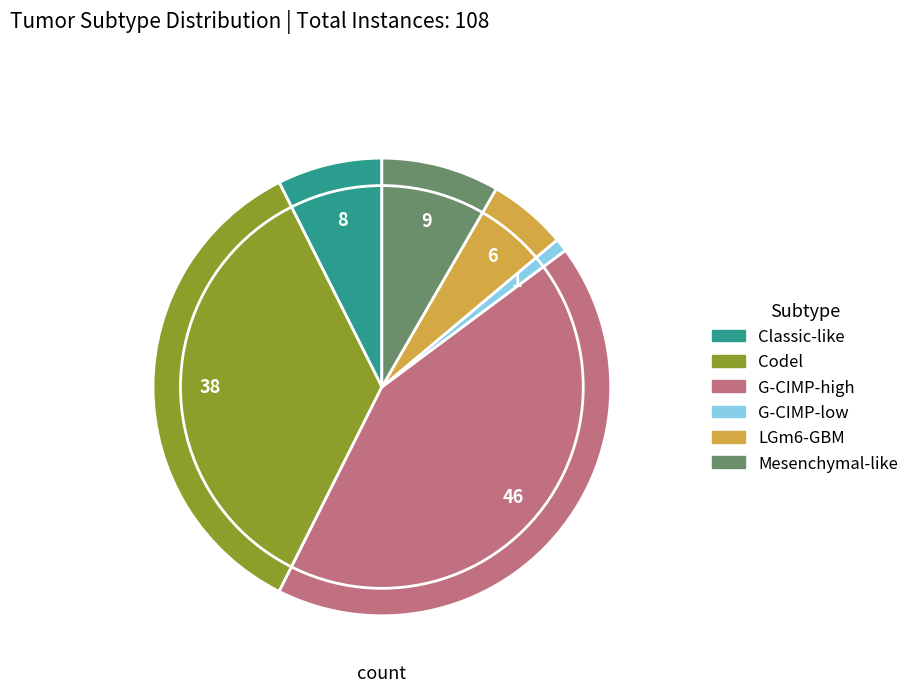

Rank the categories by value from highest to lowest.

G-CIMP-high, Codel, Mesenchymal-like, Classic-like, LGm6-GBM, G-CIMP-low